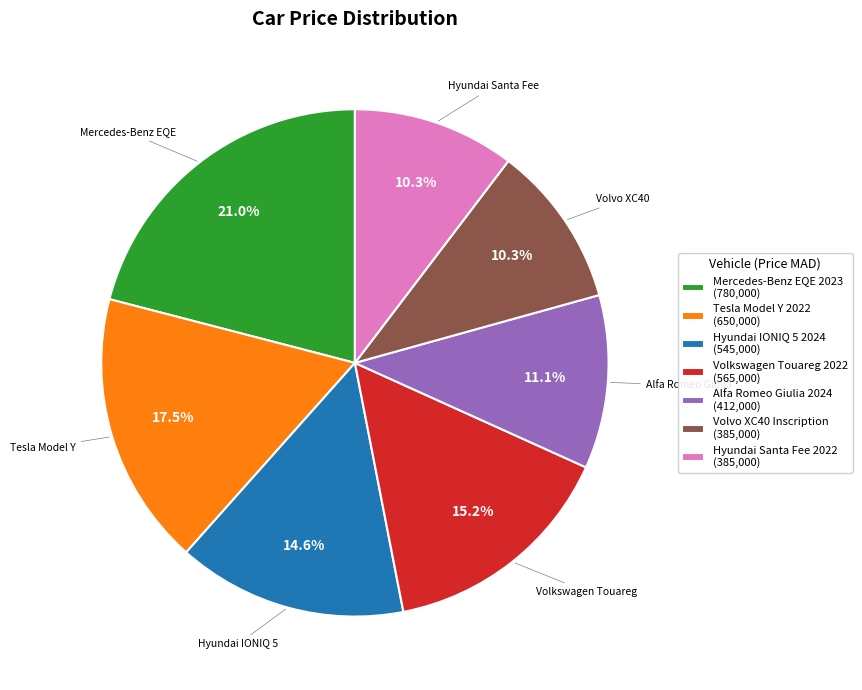

Which has a higher value, Volkswagen Touareg 2022 (565,000) or Alfa Romeo Giulia 2024 (412,000)?

Volkswagen Touareg 2022 (565,000)